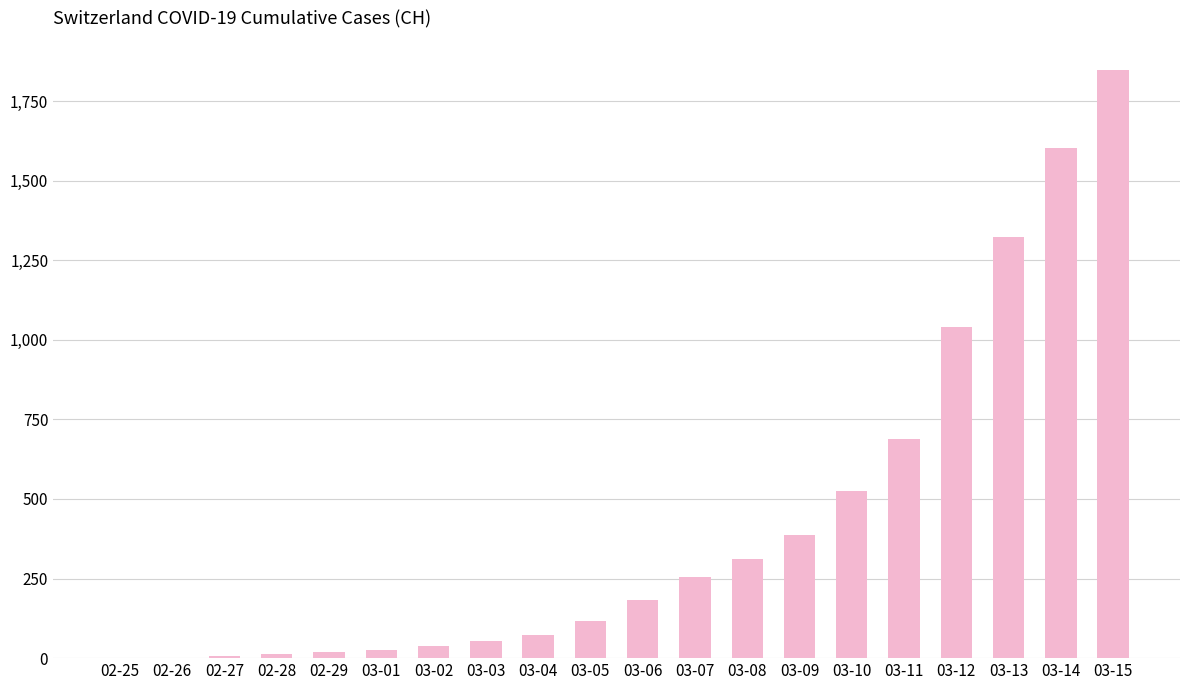

The value at 02-29 is 20. True or false?

True